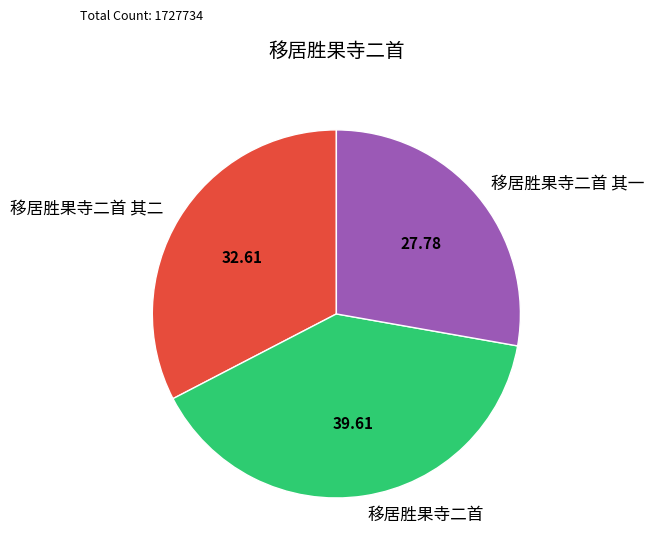

Between 移居胜果寺二首 and 移居胜果寺二首 其二, which is larger?

移居胜果寺二首